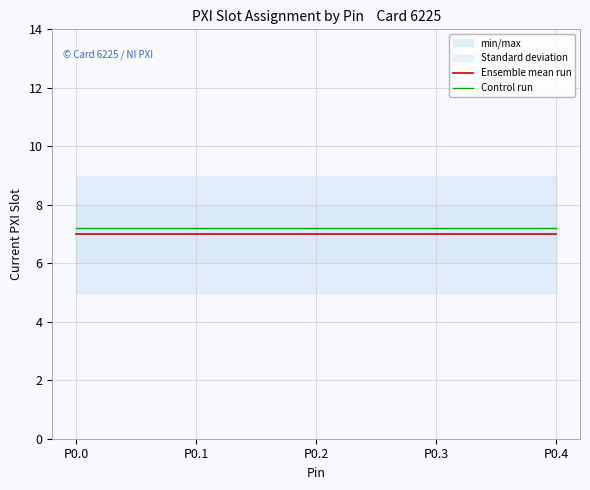

Is it true that Control run equals 7.2 at P0.0?

True